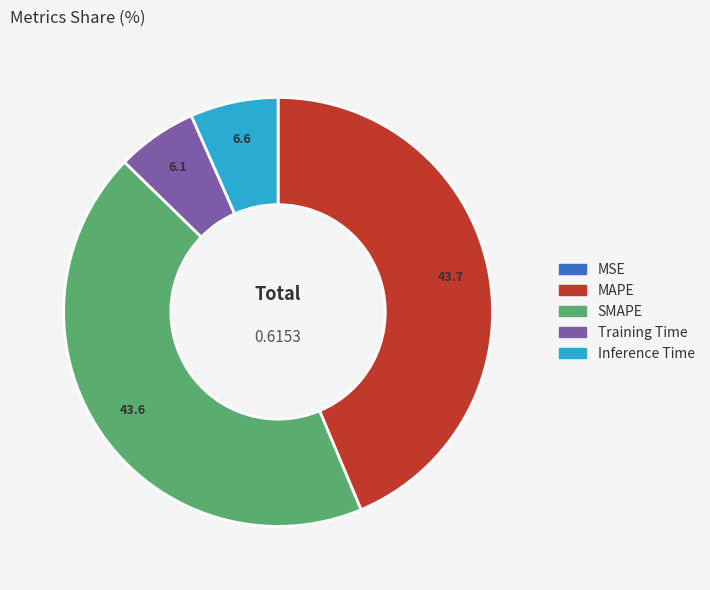

Is there any slice that represents more than half of the pie?

No